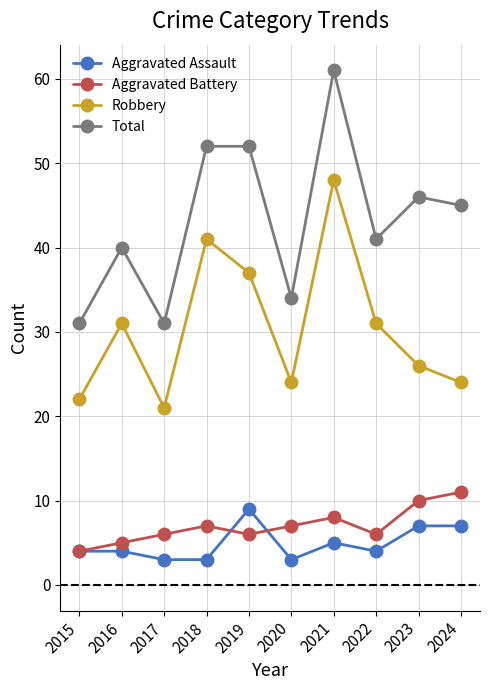

What is the difference between the highest and lowest values at 2024?

38